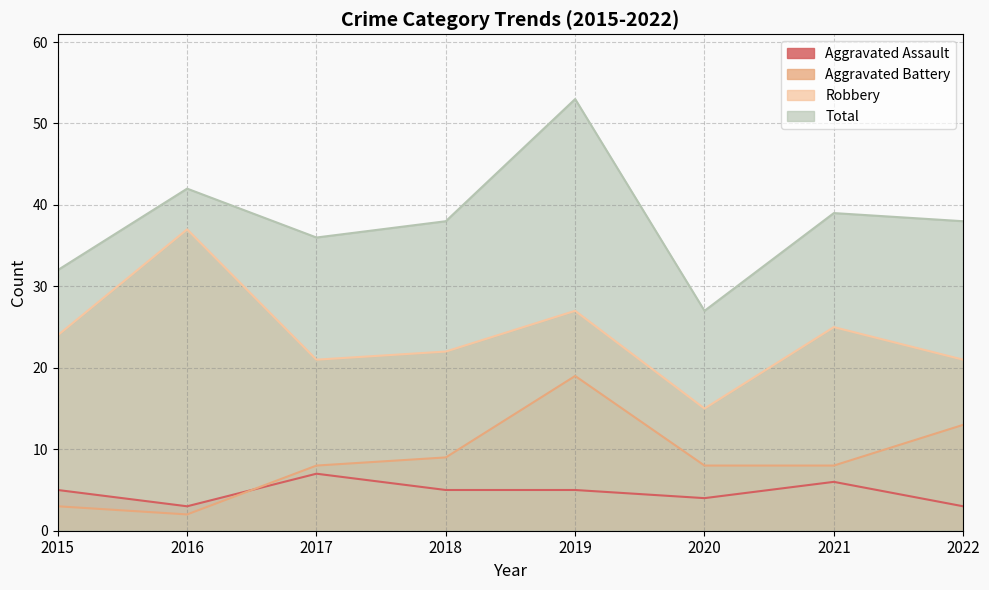

What is the approximate value of Total at 2020, to the nearest 10?

30